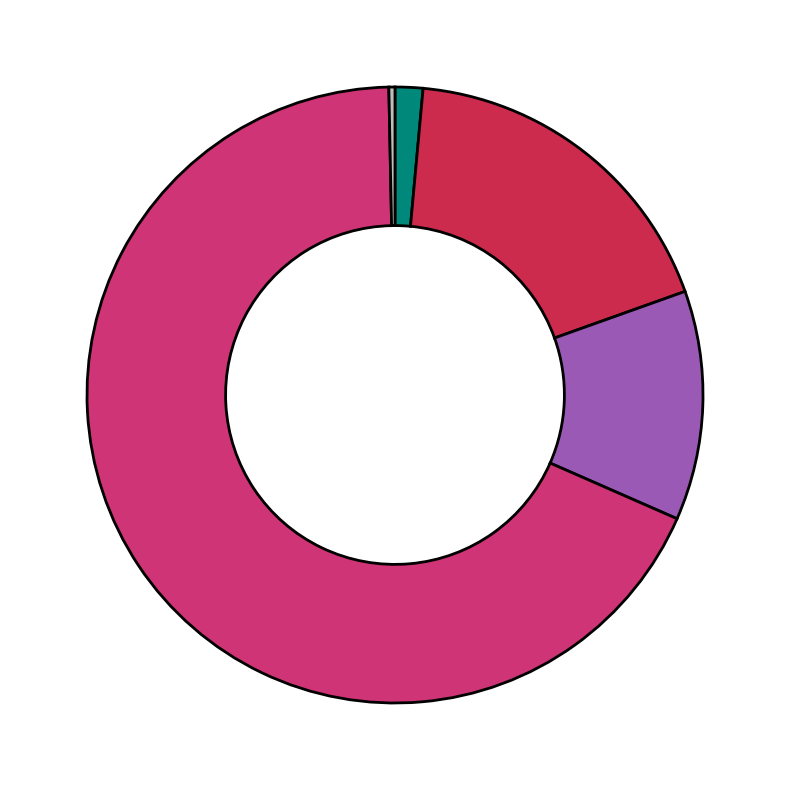

Is there a majority slice in this chart?

Yes